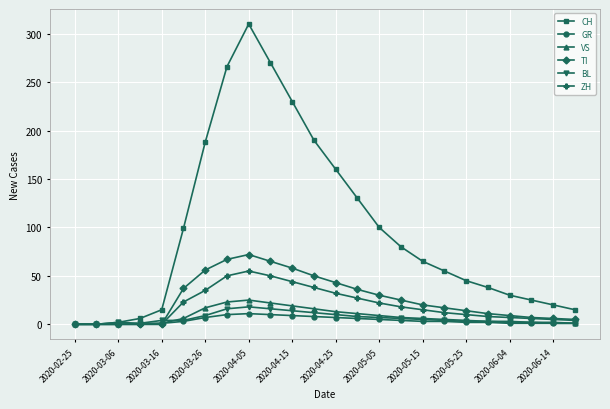

Count the number of categories in the chart.

24